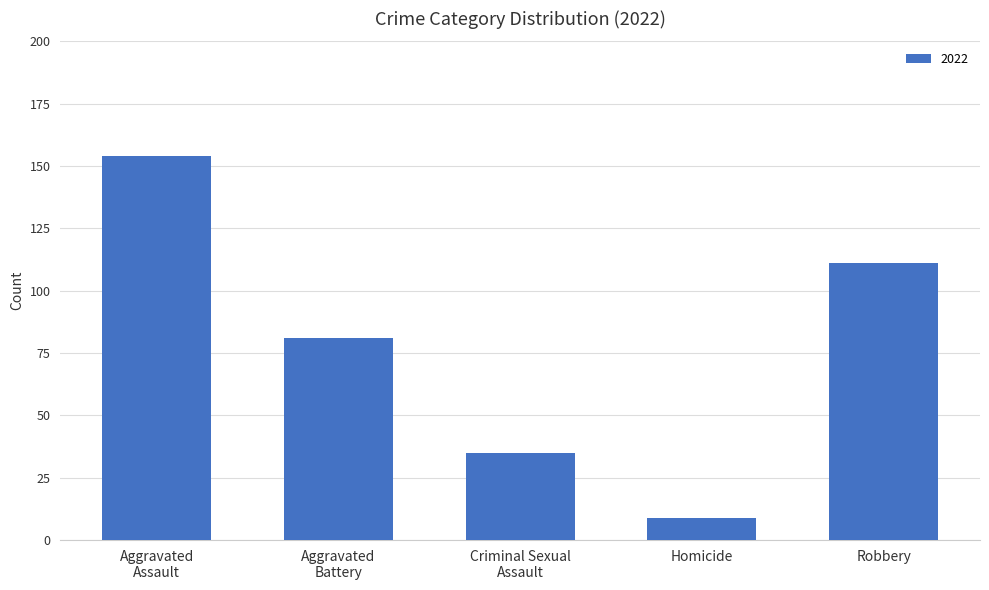

Is it true that the value at Robbery is 111?

True